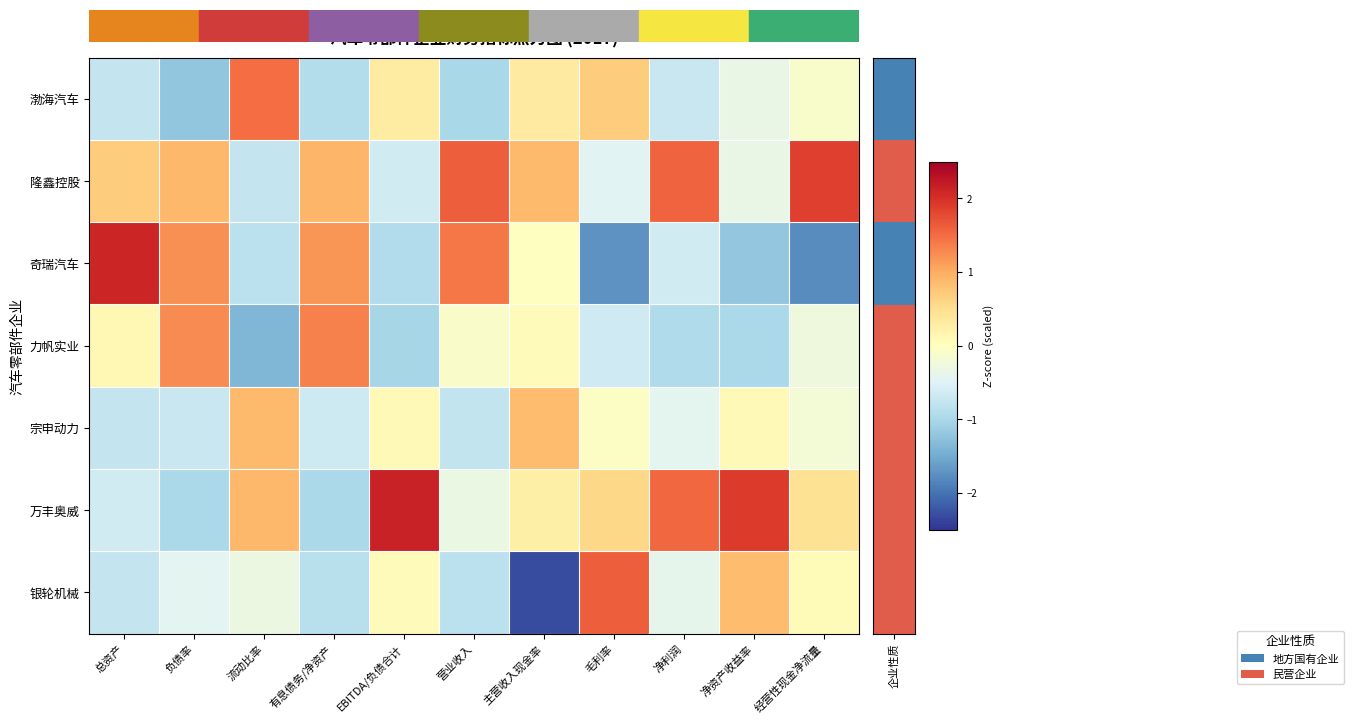

What is the difference between the highest and lowest values at 营业收入?

2.6